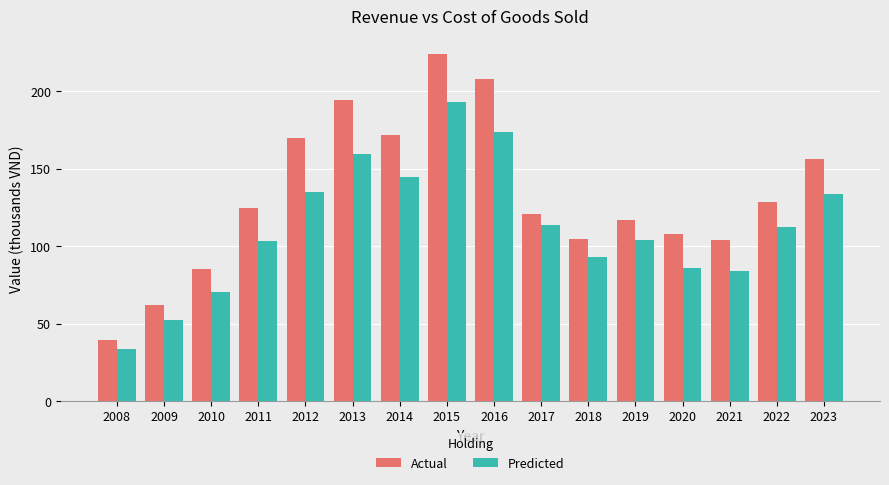

Which series has the largest total across all categories?

Actual